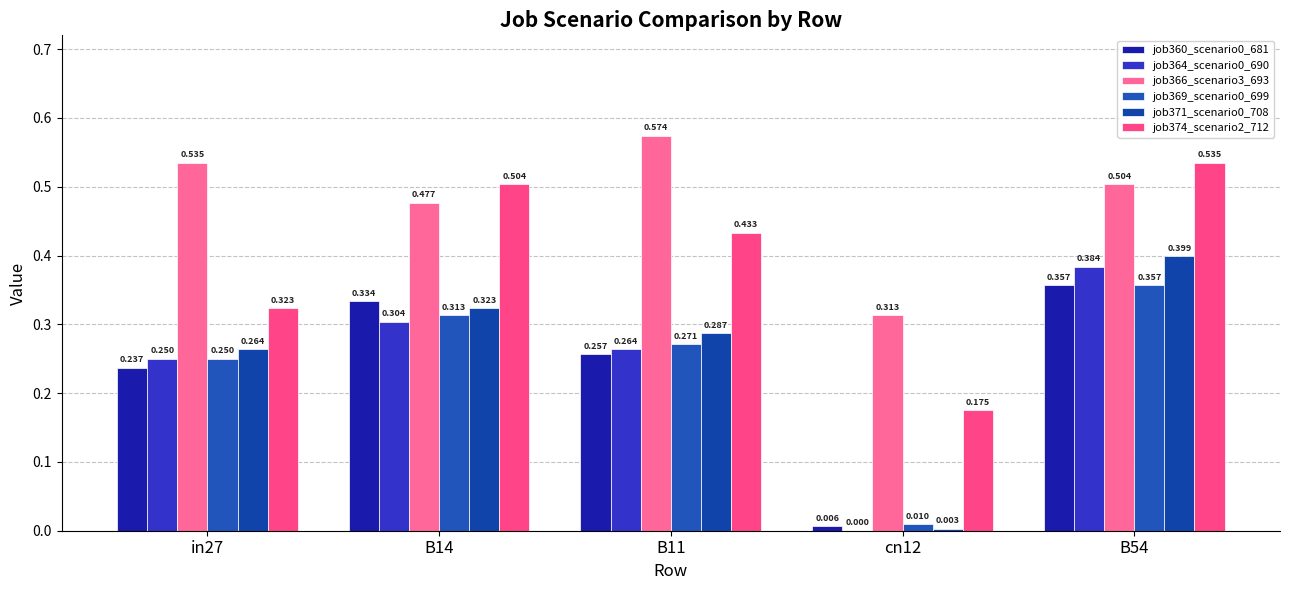

How many groups of bars are there?

5